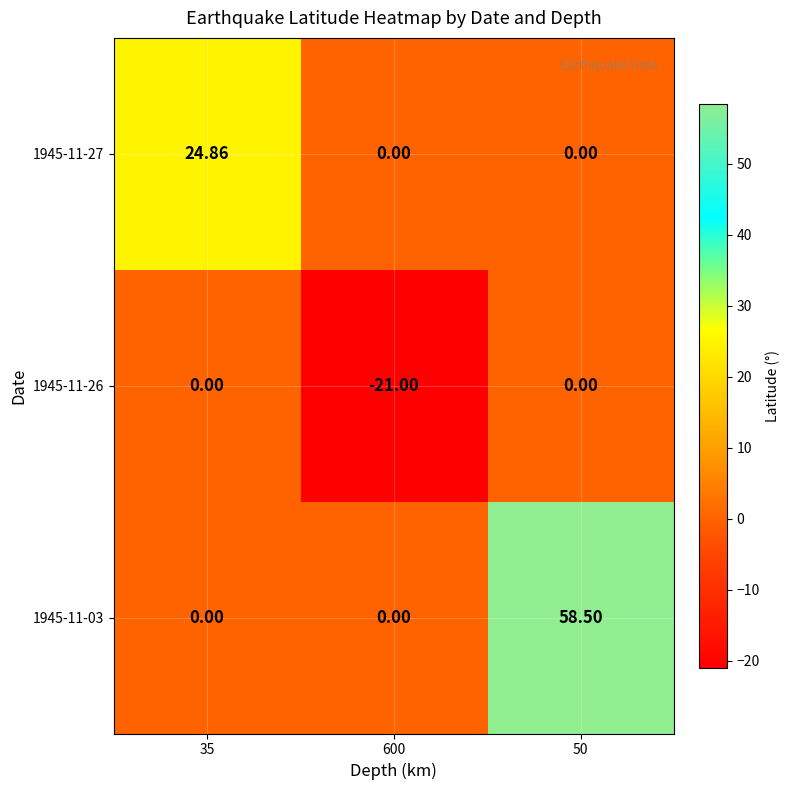

At how many categories does at least one series exceed 3?

2